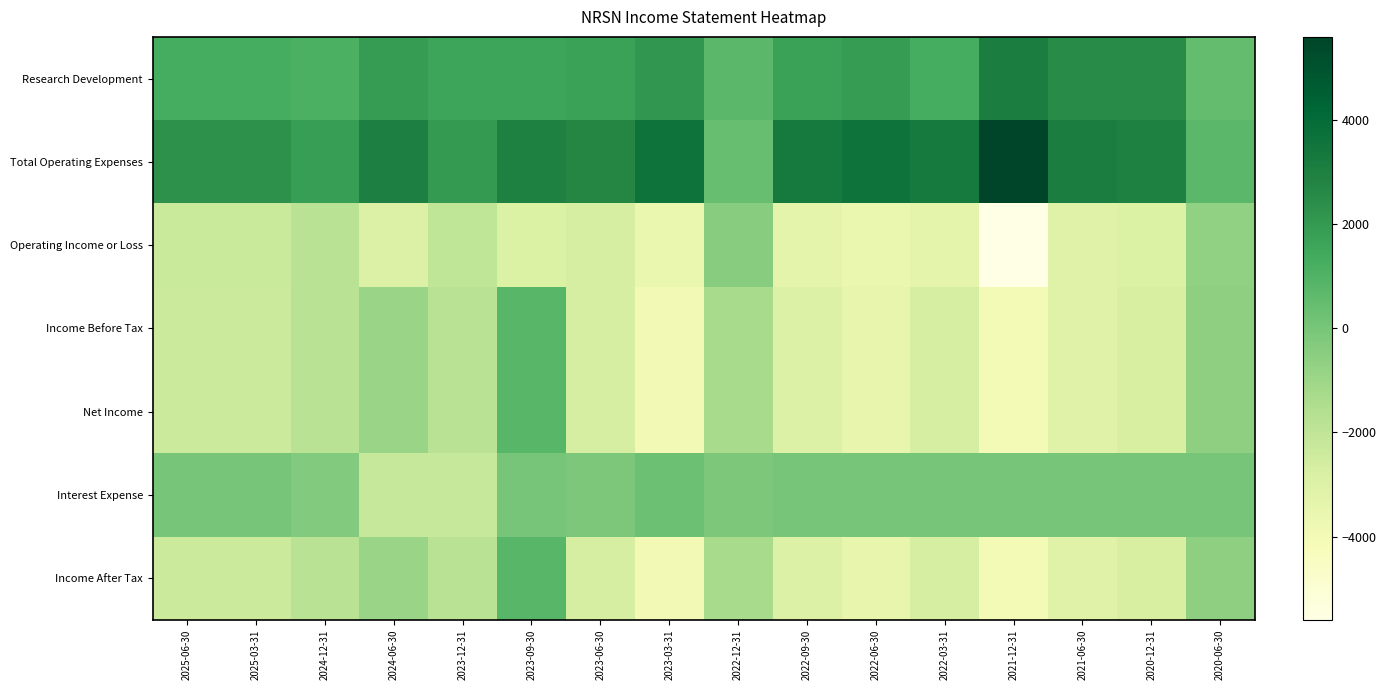

What is the smallest value displayed?

-5600